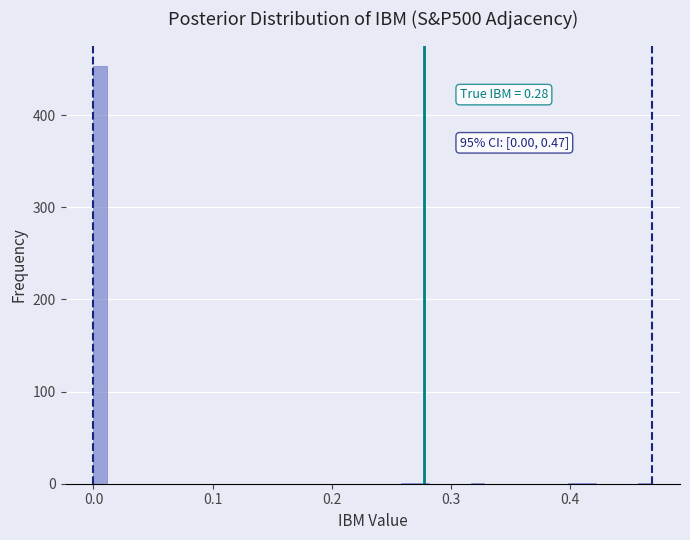

Around what value on the x-axis is the tallest bar? Give the approximate position of its centre, as read against the axis.

0.01